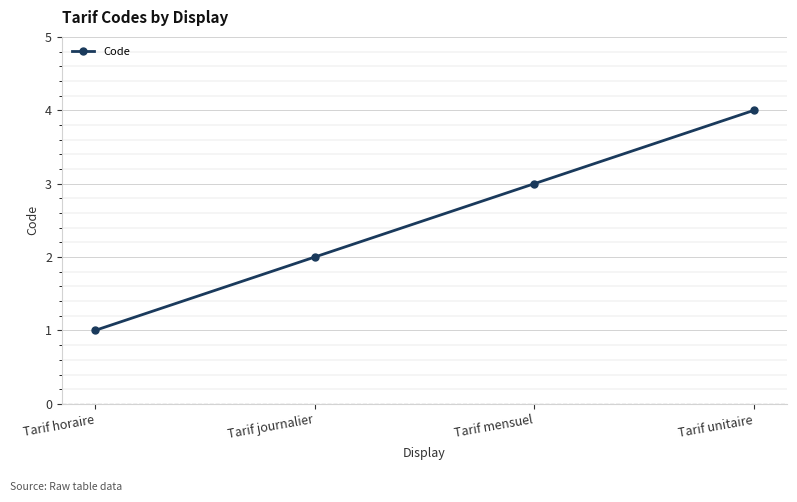

Reading right to left, transcribe all the data shown in this chart.

Tarif unitaire=4	Tarif mensuel=3	Tarif journalier=2	Tarif horaire=1